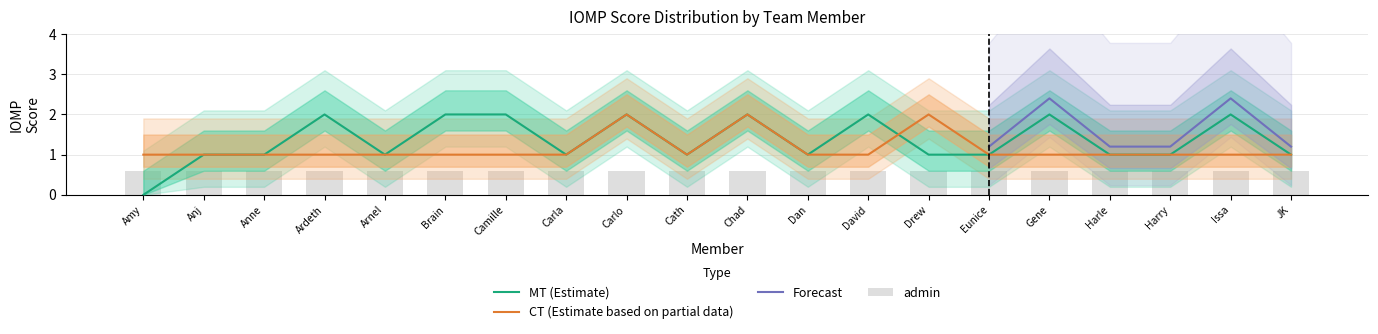

Is it true that MT equals 0 at Amy?

True